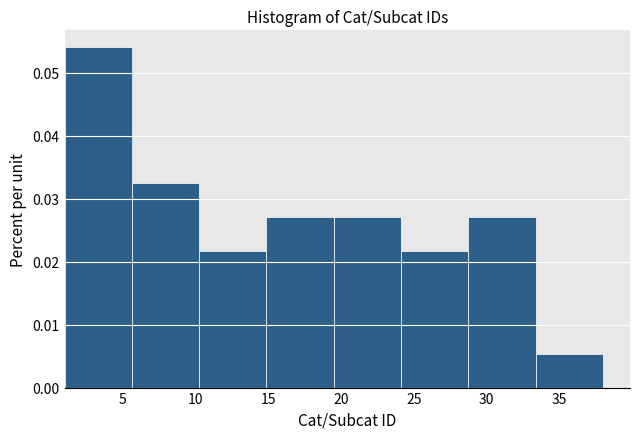

Which range on the x-axis has the tallest bar?

1.0 to 5.5